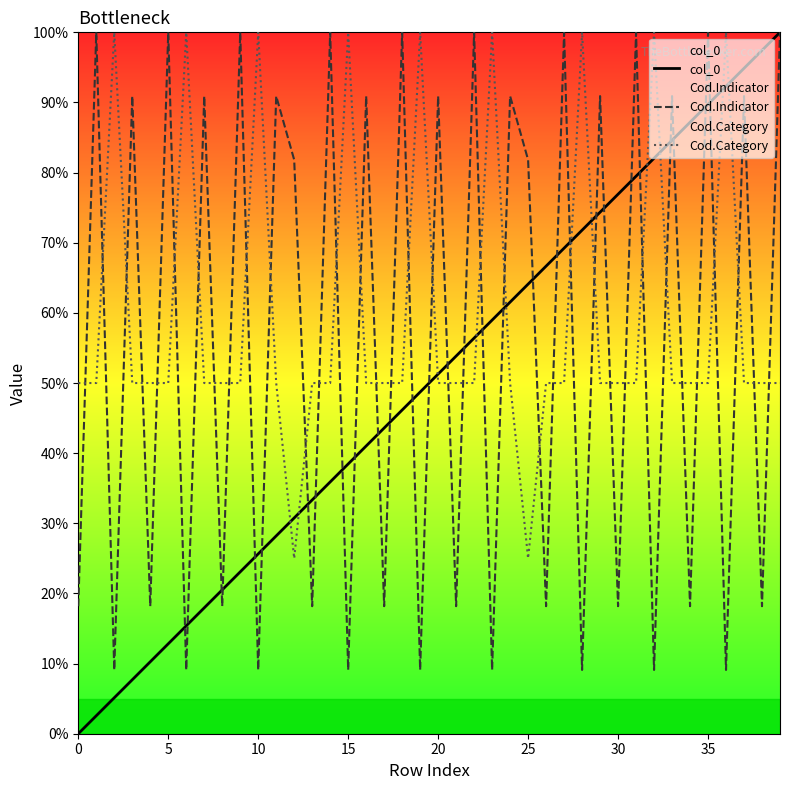

What is the total value across all series at 28?

180.9